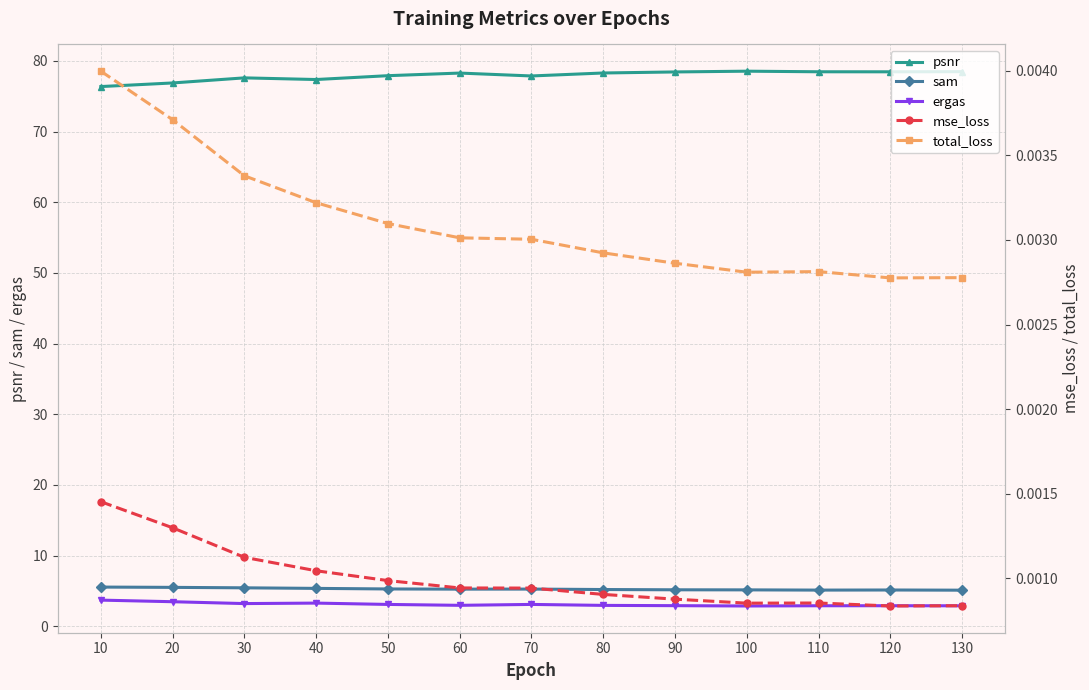

True or false: mse_loss and ergas cross at least once.

False